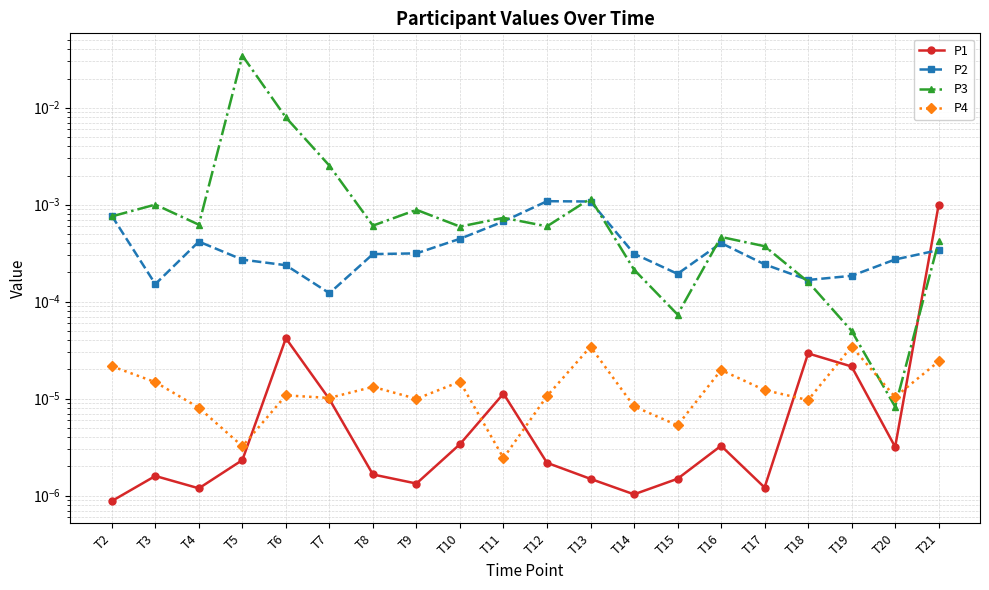

Where is the first local maximum for P2?

T4